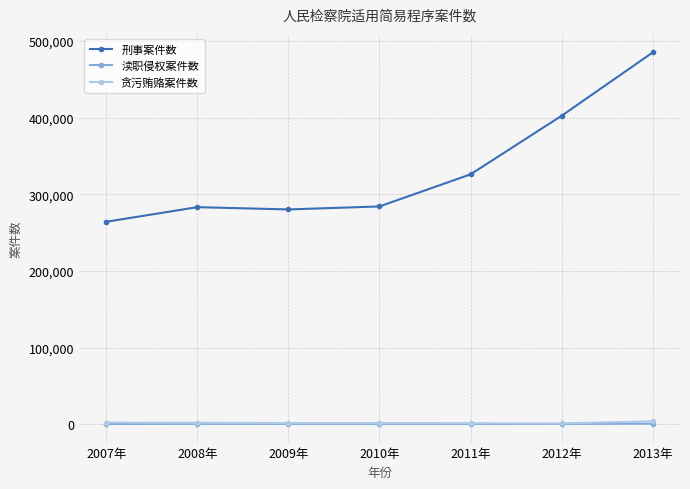

What is the smallest value displayed?

627